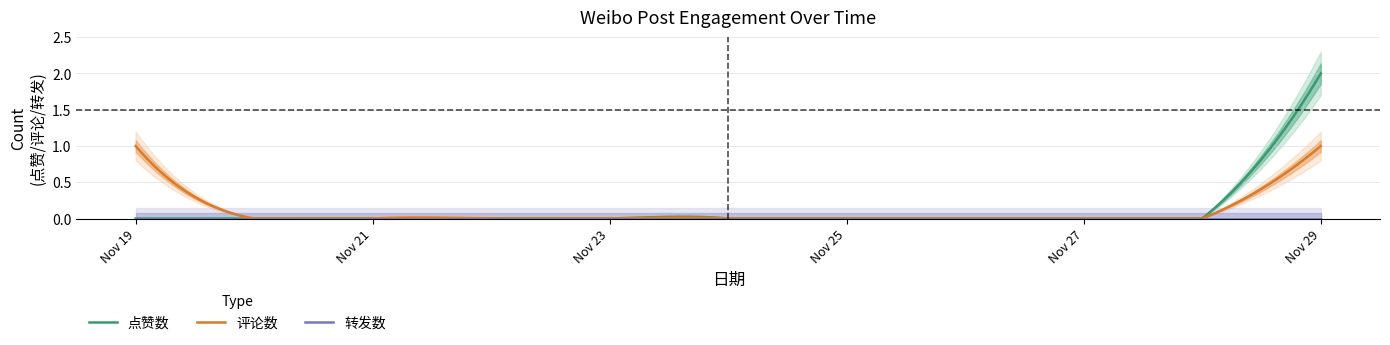

How many interior local peaks does the 评论数 series have?

2